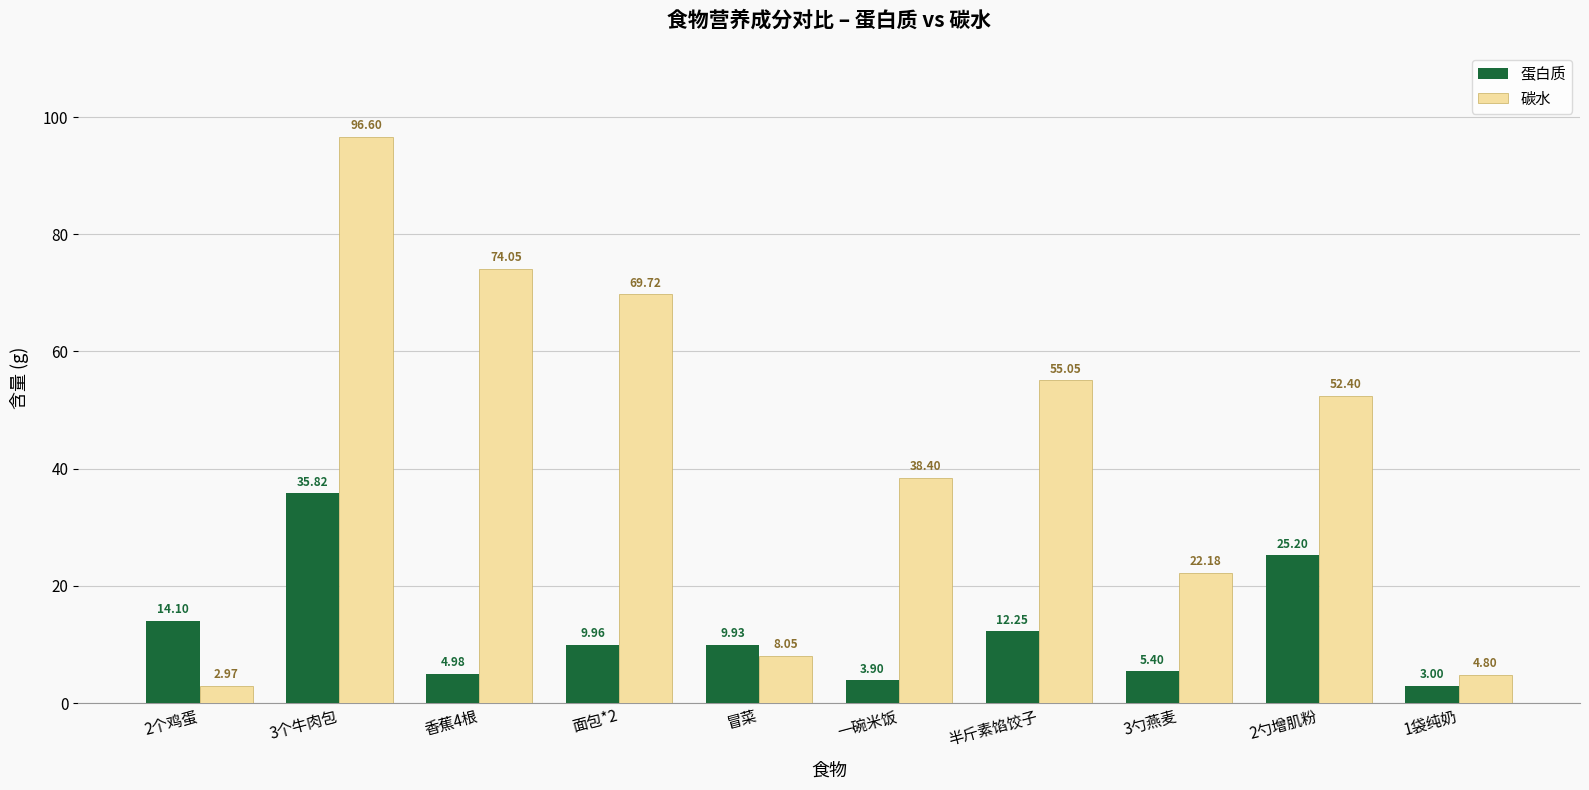

What is the difference between the 蛋白质 values at 面包*2 and 一碗米饭?

6.1